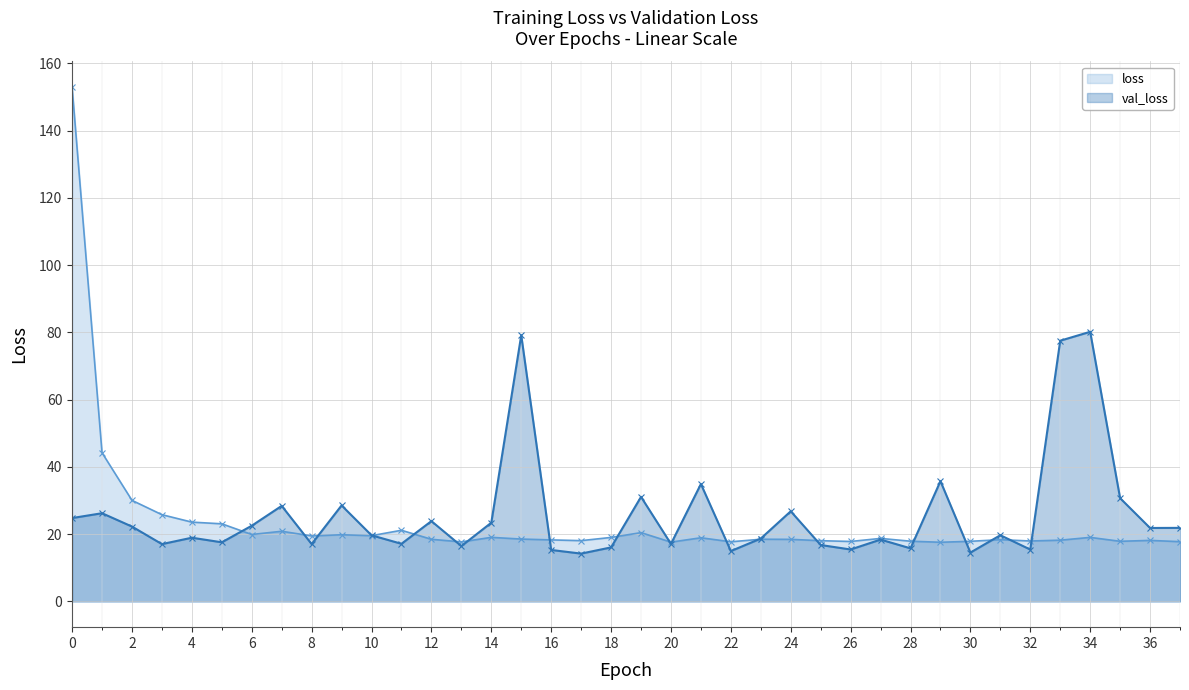

Is it true that val_loss equals 46.6 at 21?

False